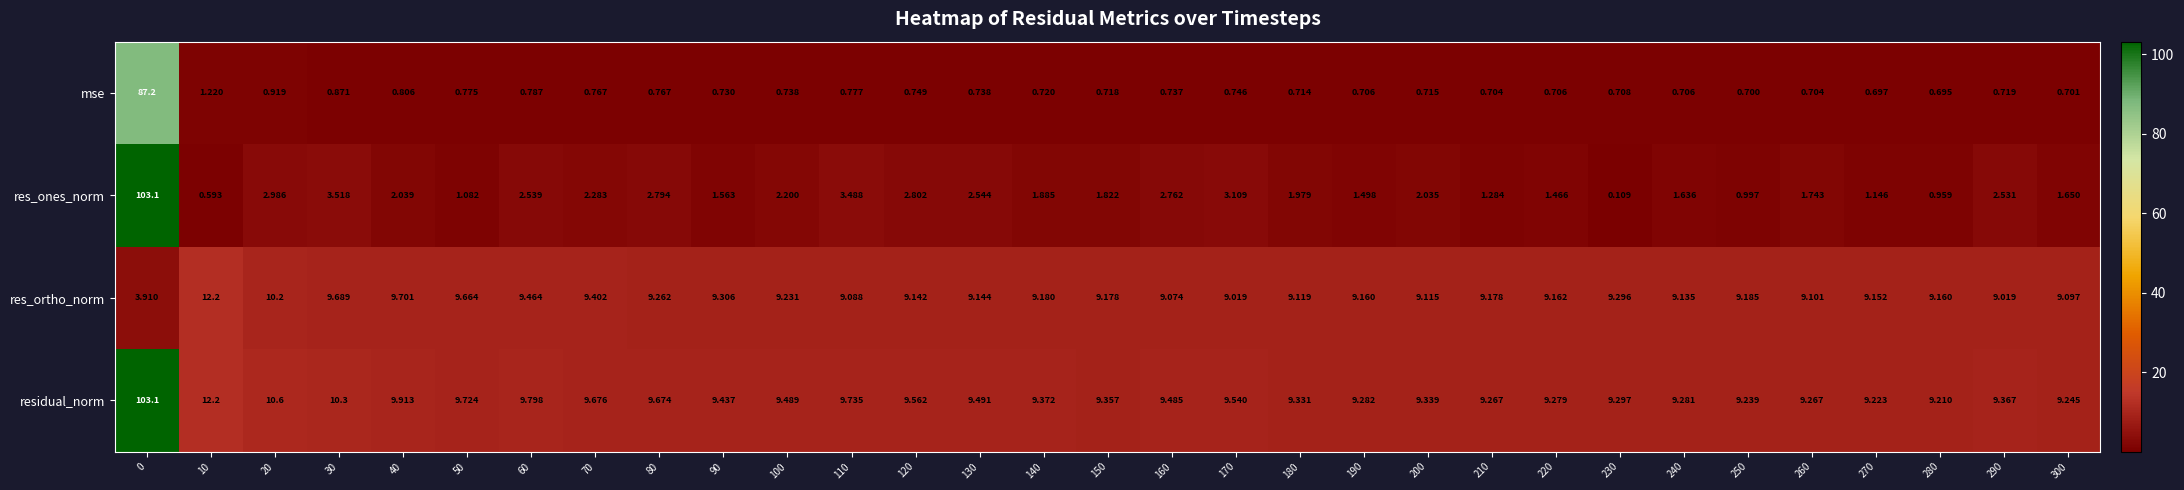

Which series has the largest total across all categories?

residual_norm